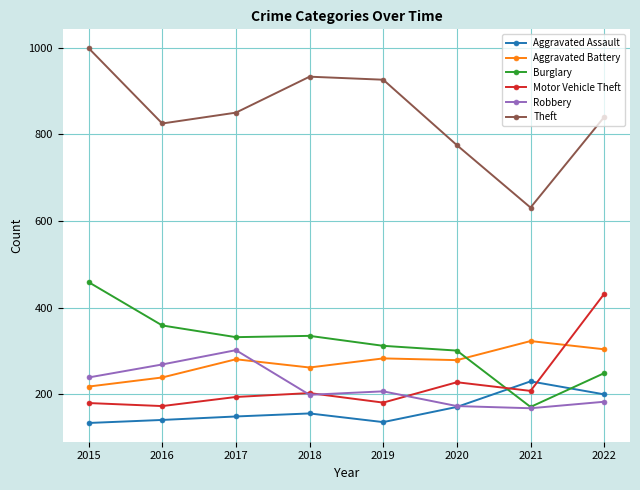

What is the difference between the second highest and minimum values in the Aggravated Battery series?

86